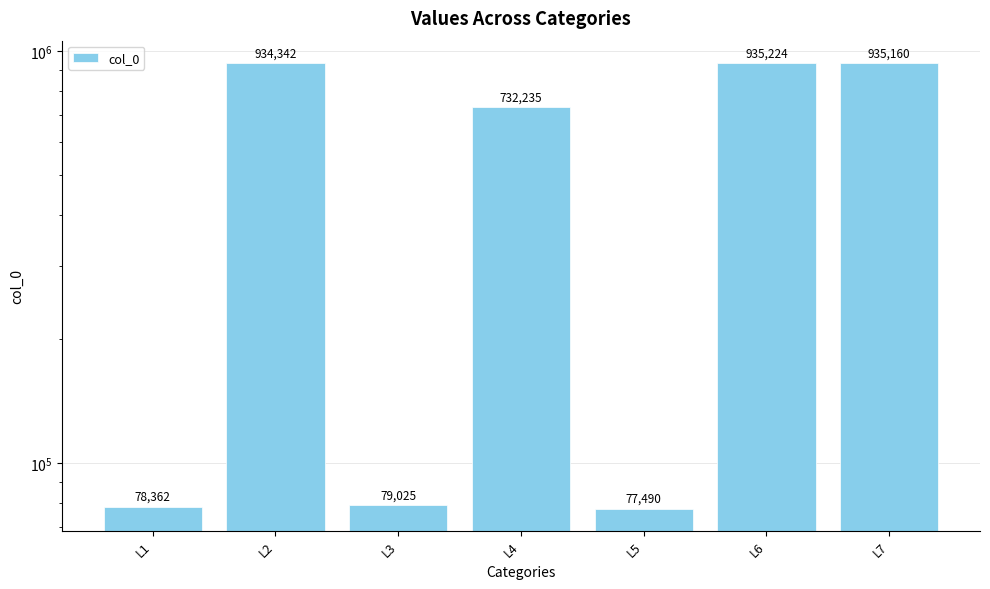

Where is the data nearest to the value 506357?

L4